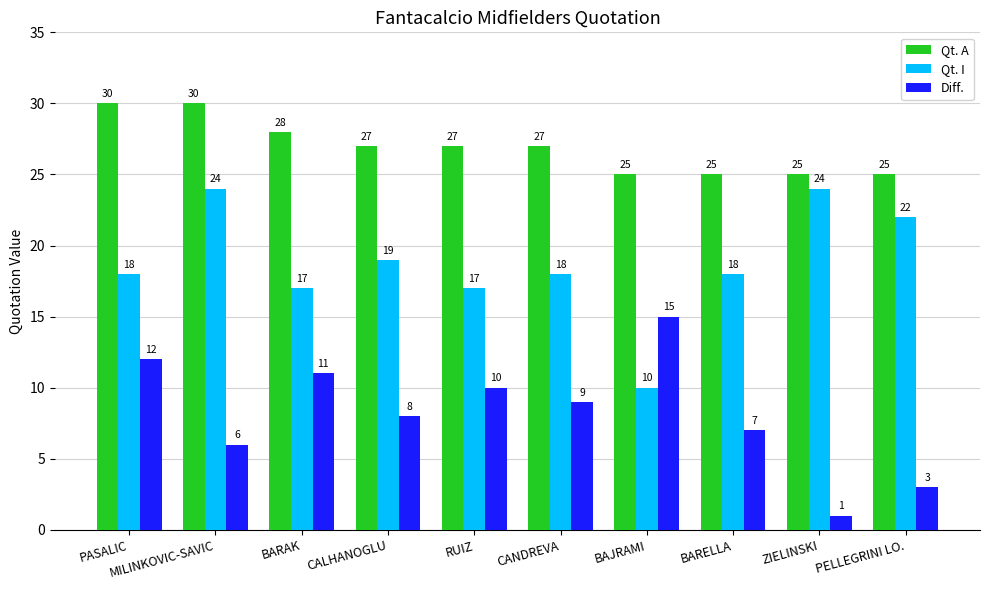

At which category does the chart reach its minimum across all series?

ZIELINSKI